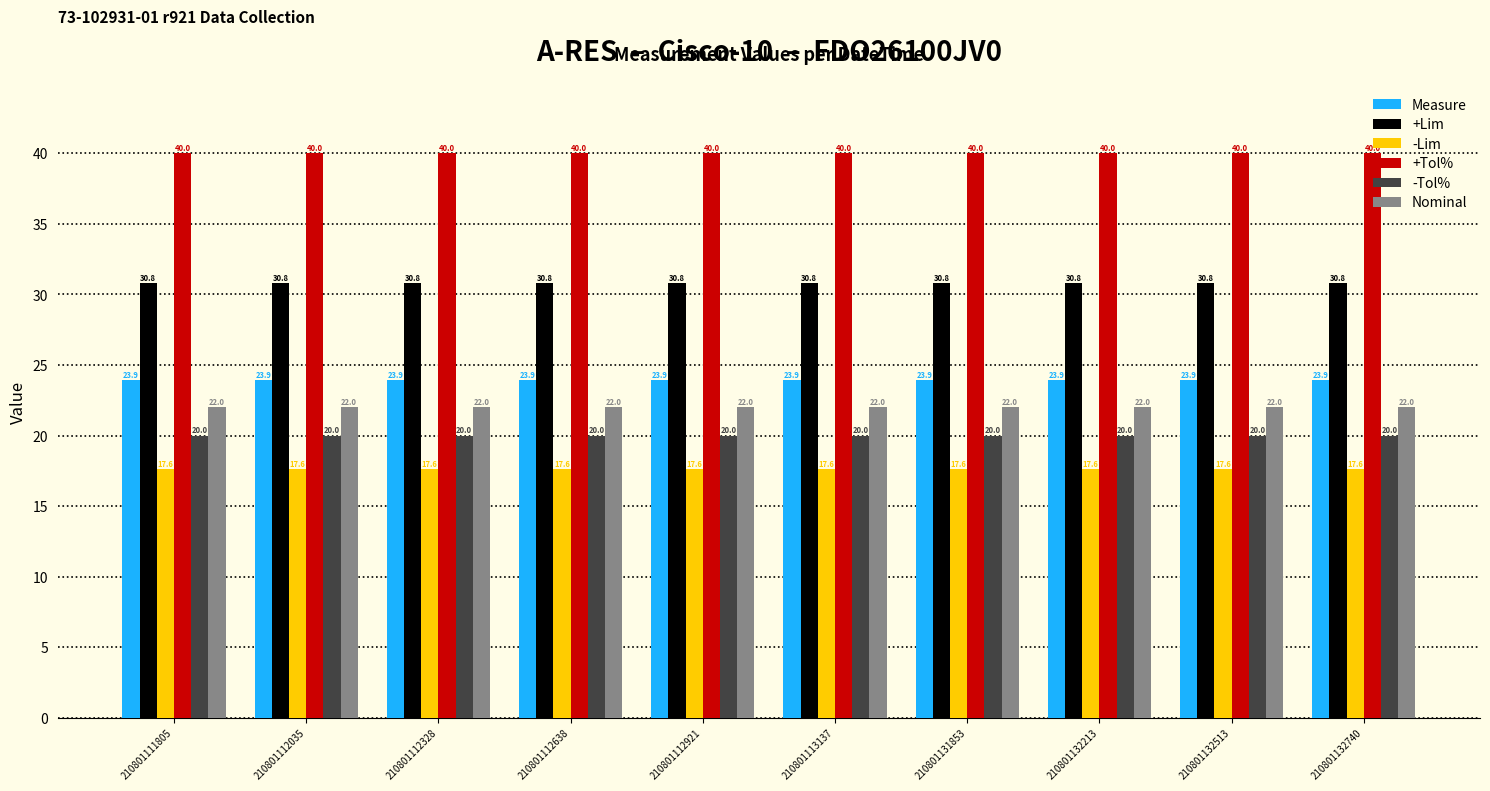

What is the sum of all Measure values?

239.3